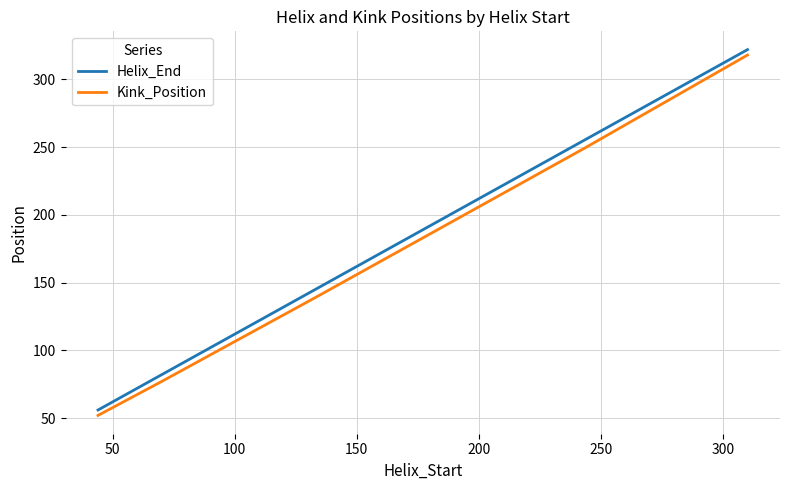

Which series has the largest total across all categories?

Helix_End